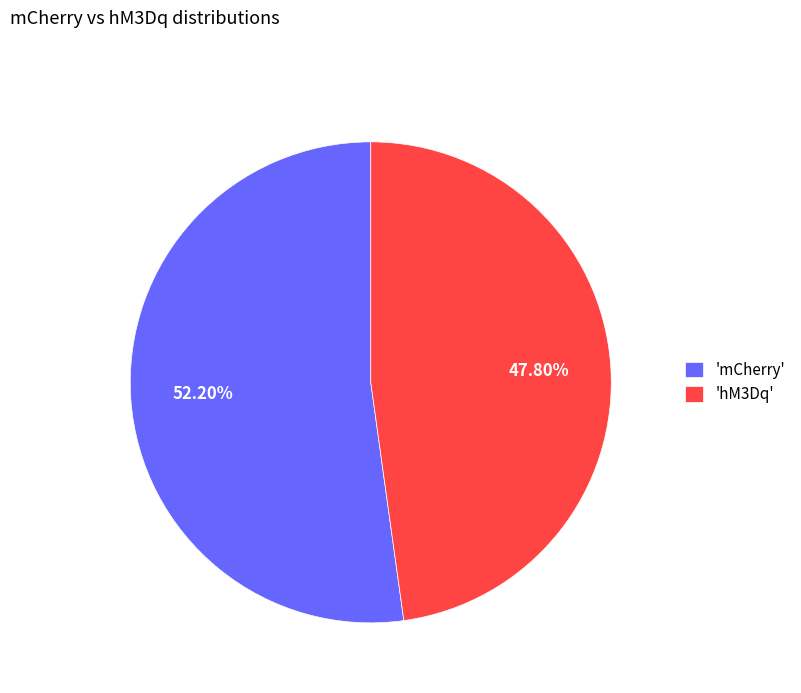

Rank the categories by value from highest to lowest.

'mCherry', 'hM3Dq'